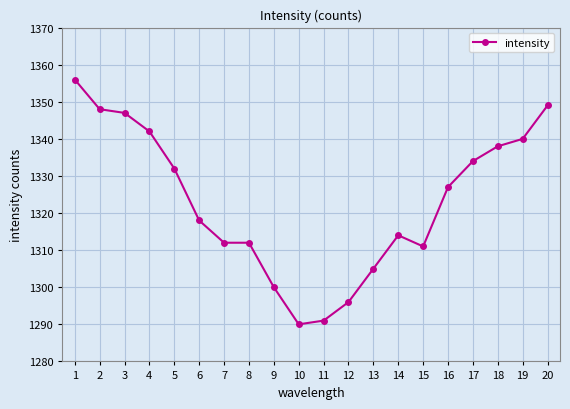

What is the smallest value displayed?

1290